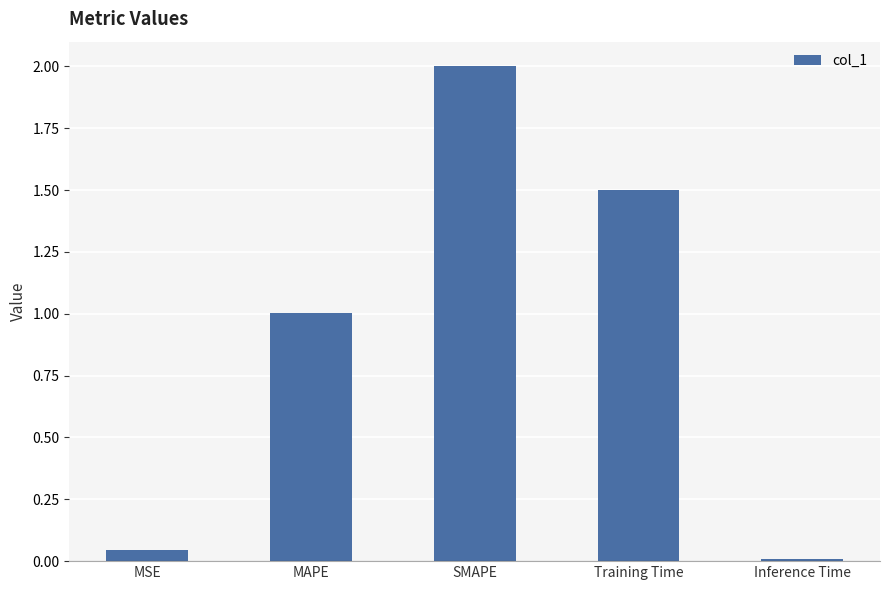

Which has a higher value, Inference Time or MAPE?

MAPE